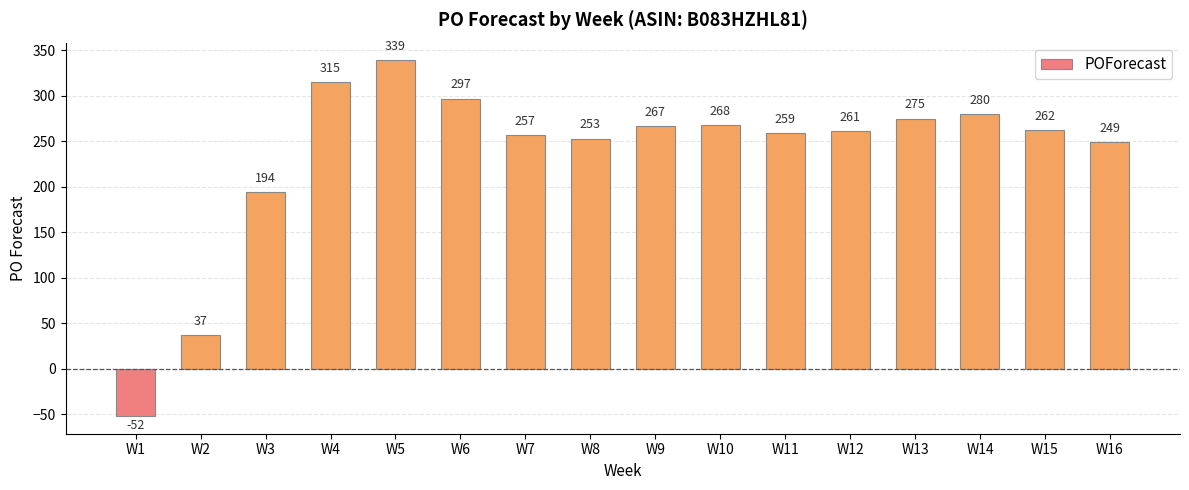

True or false: the data shows 315 at W4.

True